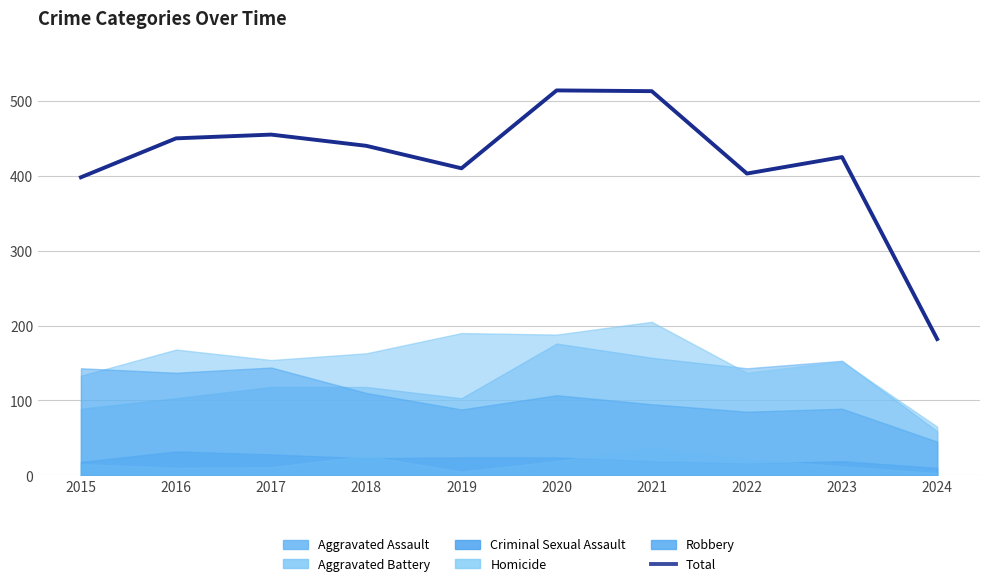

Which category has the lowest value in the Total series?

2024